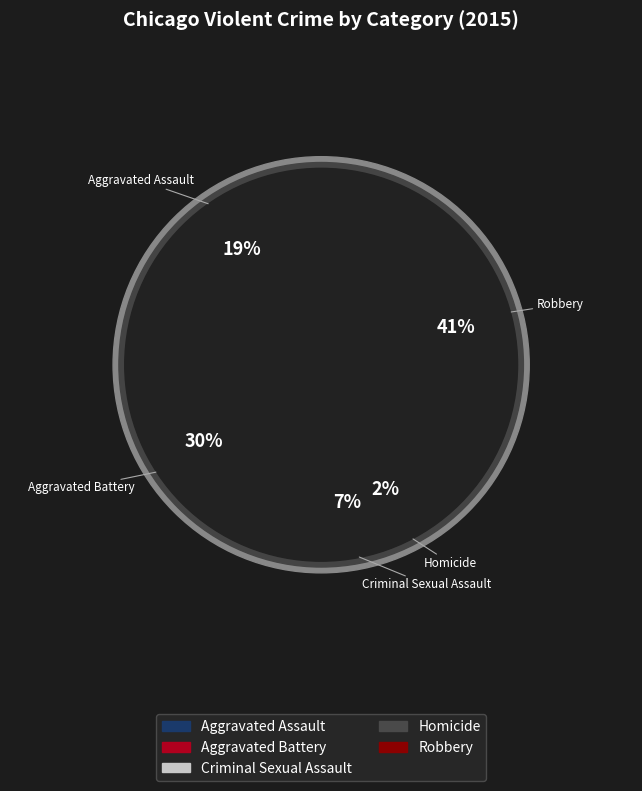

How many segments does this pie chart have?

5